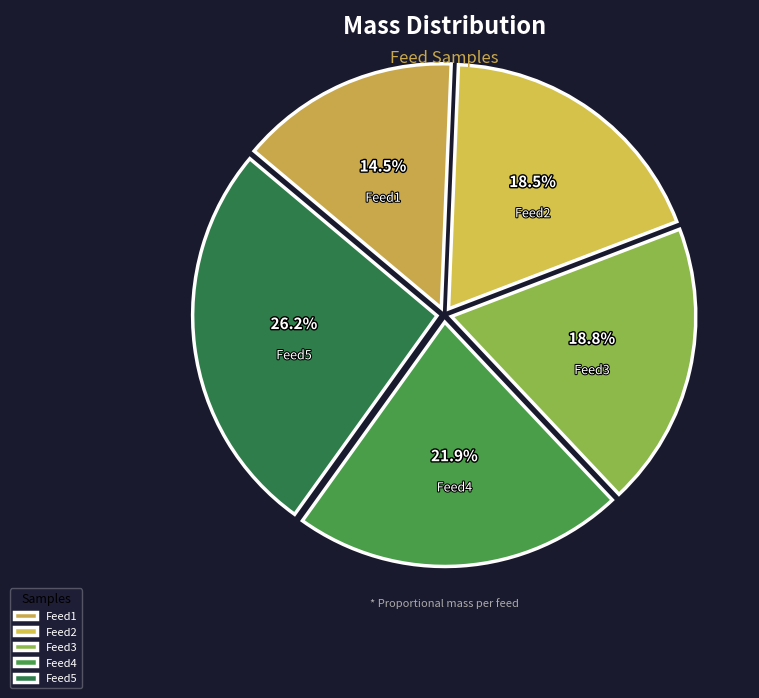

Does any single category account for the majority?

No